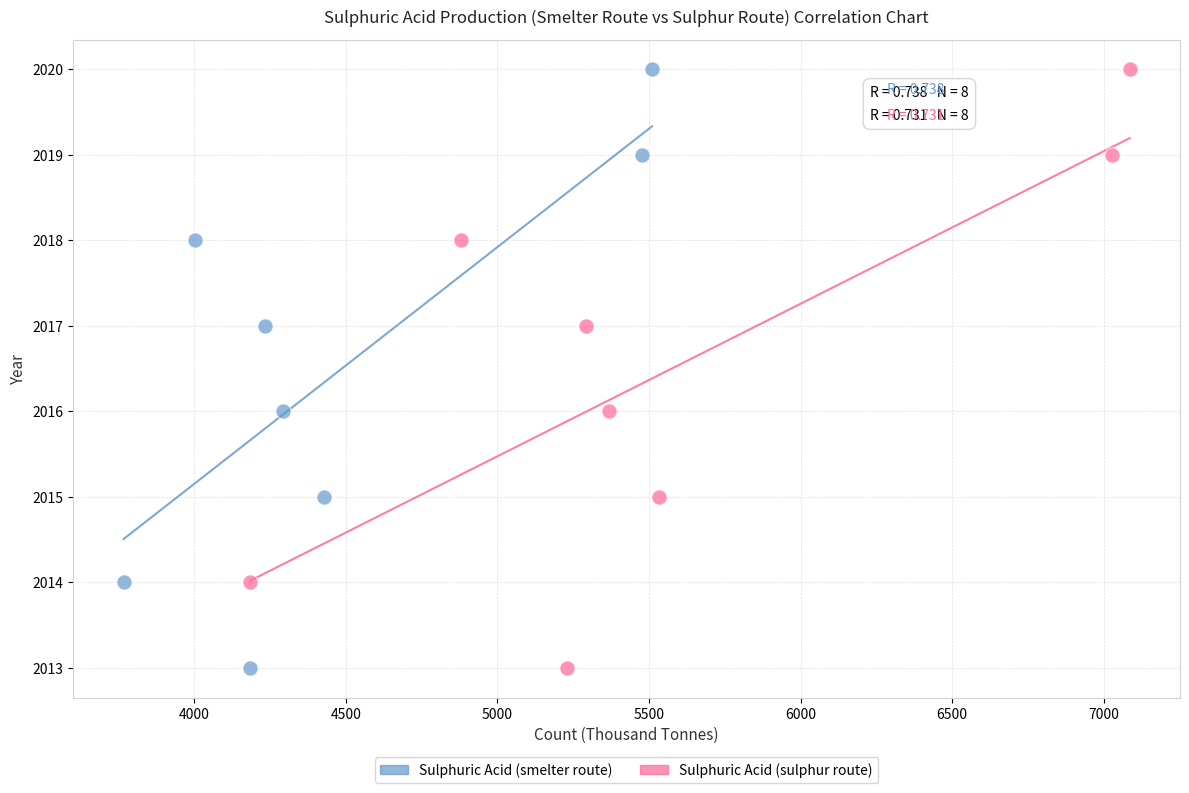

What are all the series names shown in the legend?

Sulphuric Acid (smelter route), Sulphuric Acid (sulphur route)